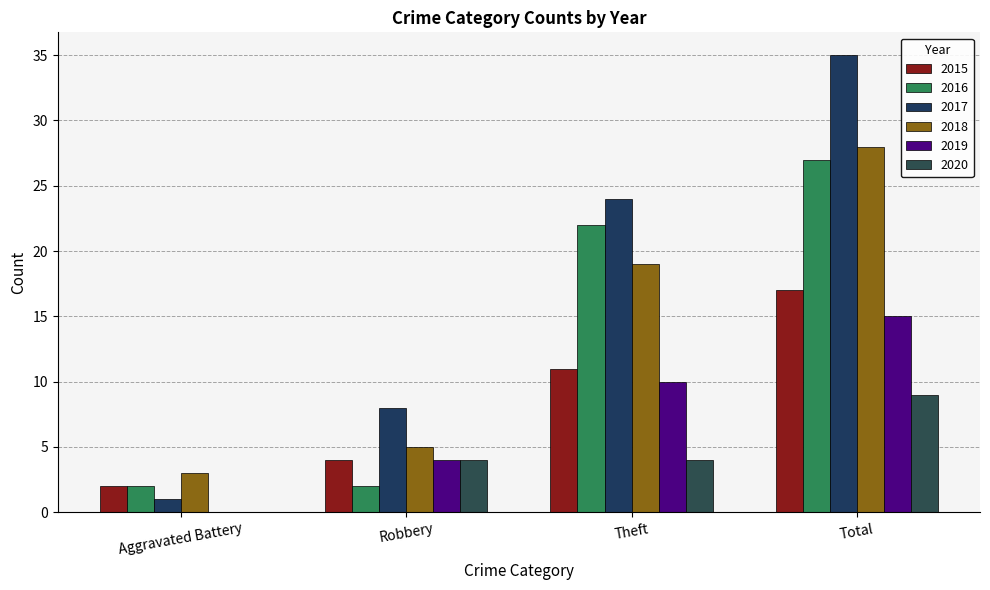

Which series changed the most between Theft and Total?

2017